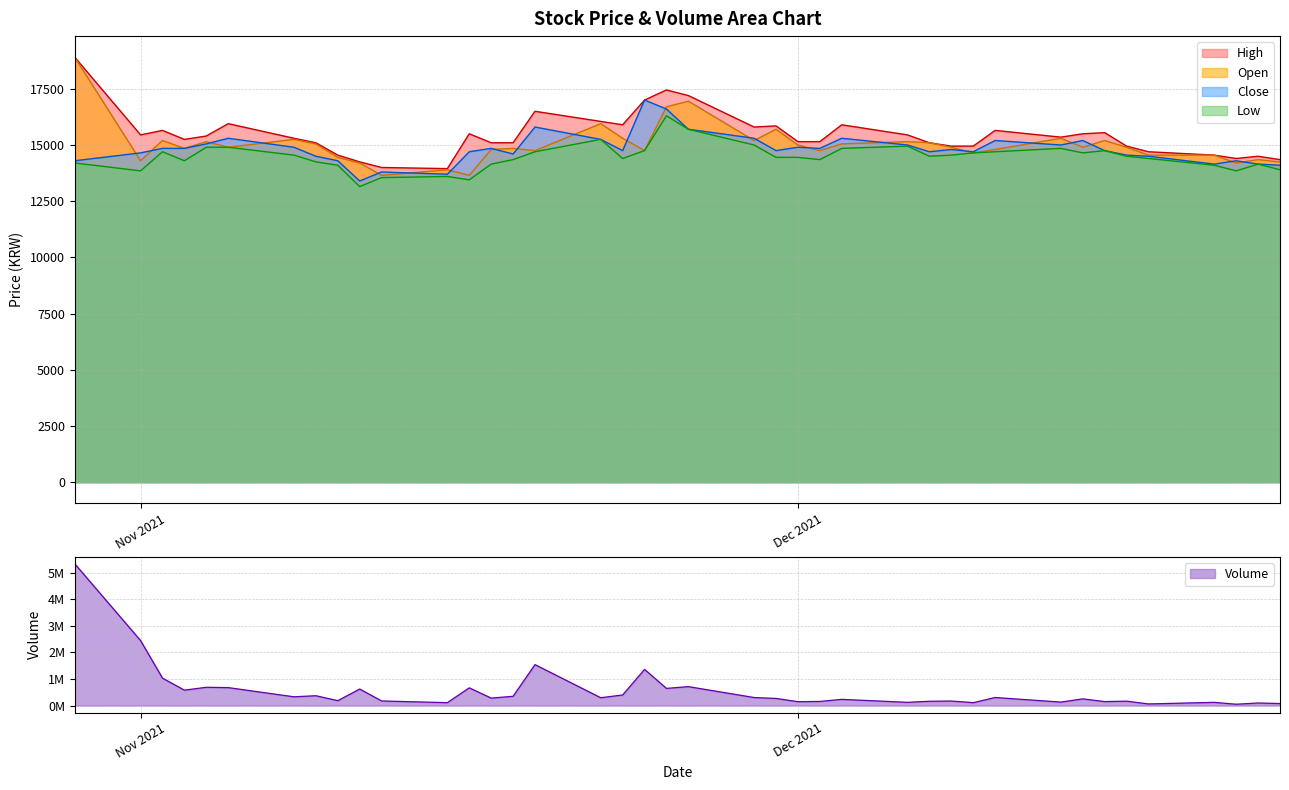

True or false: Low has a value of 19259 at Nov 2021.

False